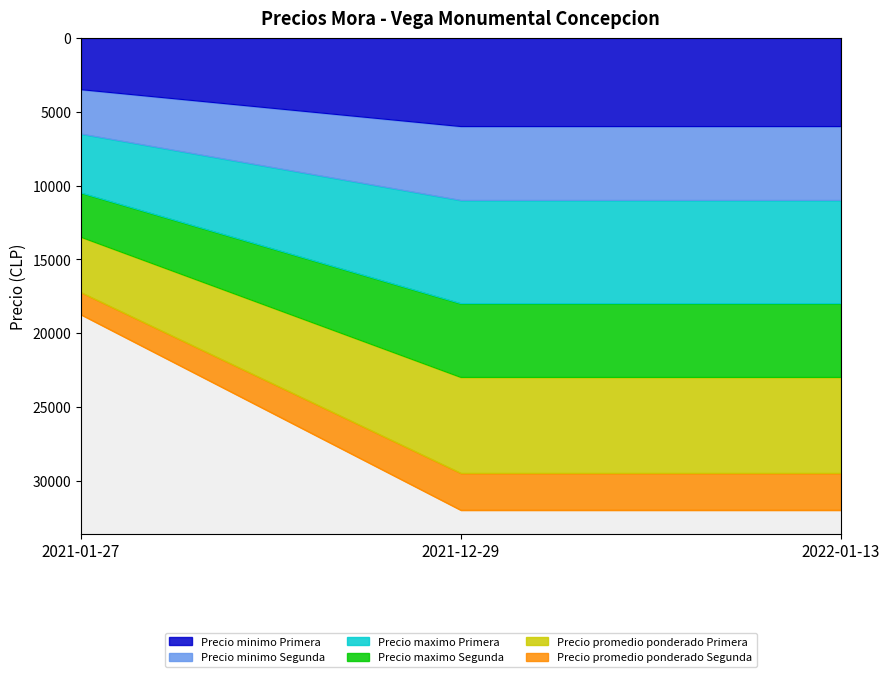

Does the chart have visible grid lines?

No